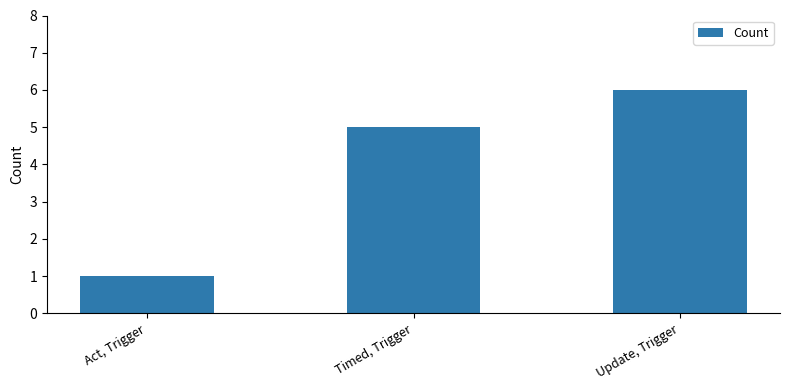

What is the label of the 1st bar from the right?

Update, Trigger